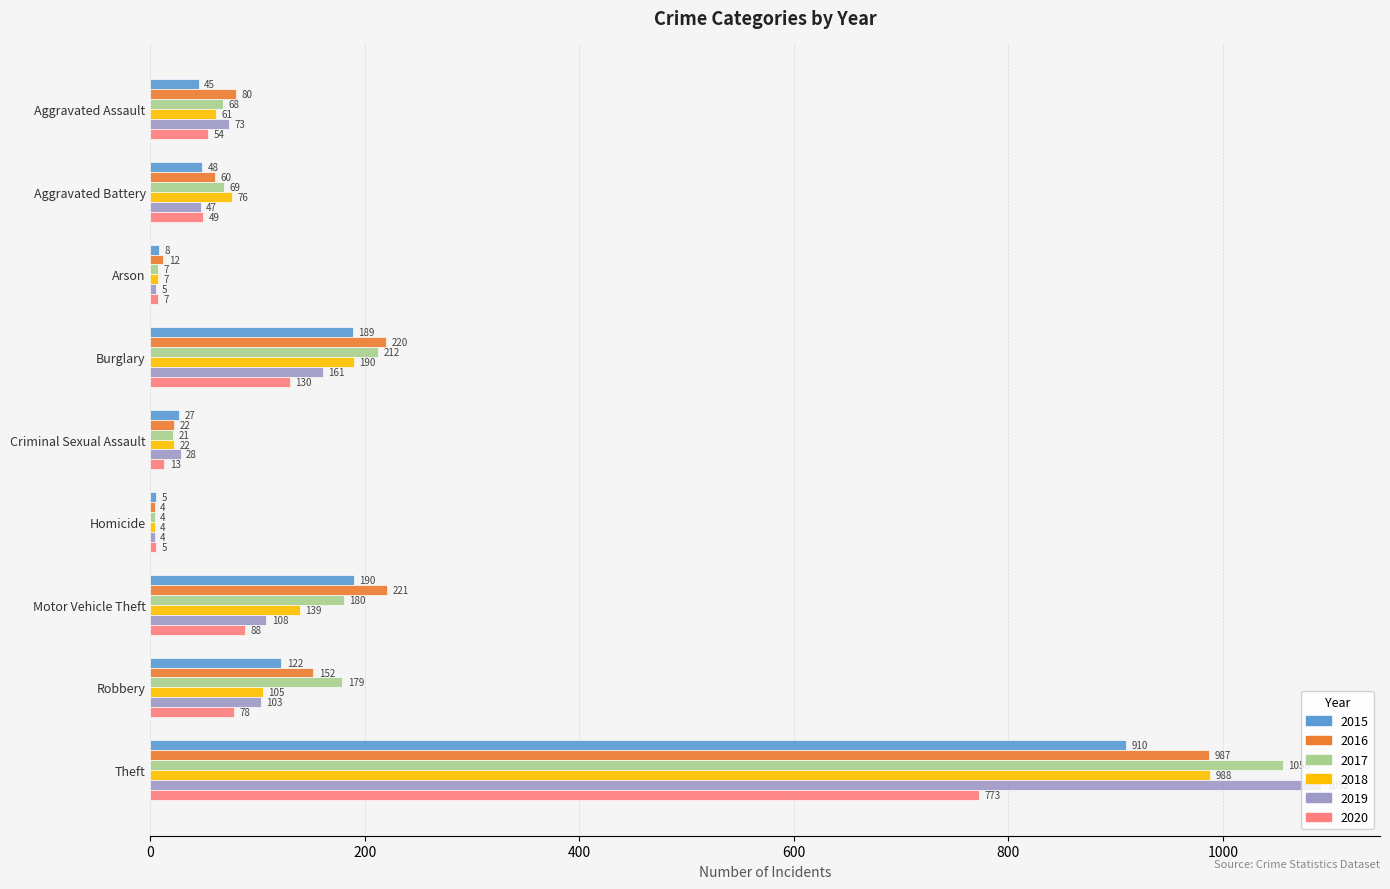

At Theft, list the series in order from largest to smallest.

2019, 2017, 2018, 2016, 2015, 2020